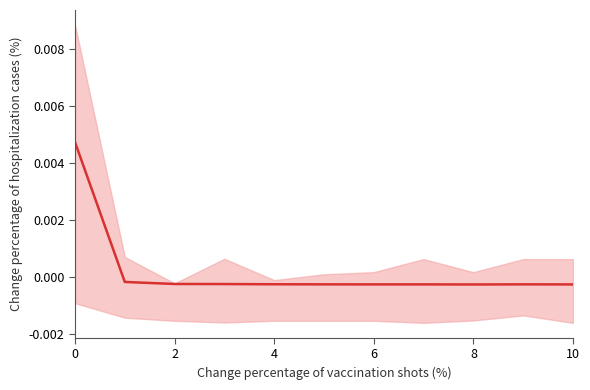

Is this an area chart (filled region under the line)?

No